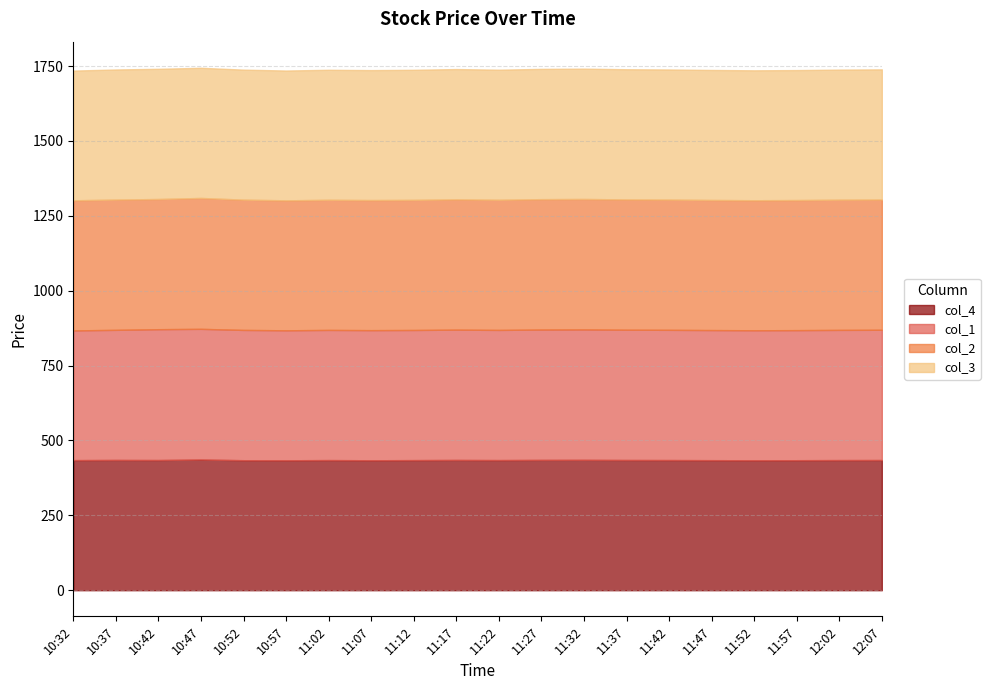

Between 11:17 and 11:22, which series saw the biggest shift?

col_3